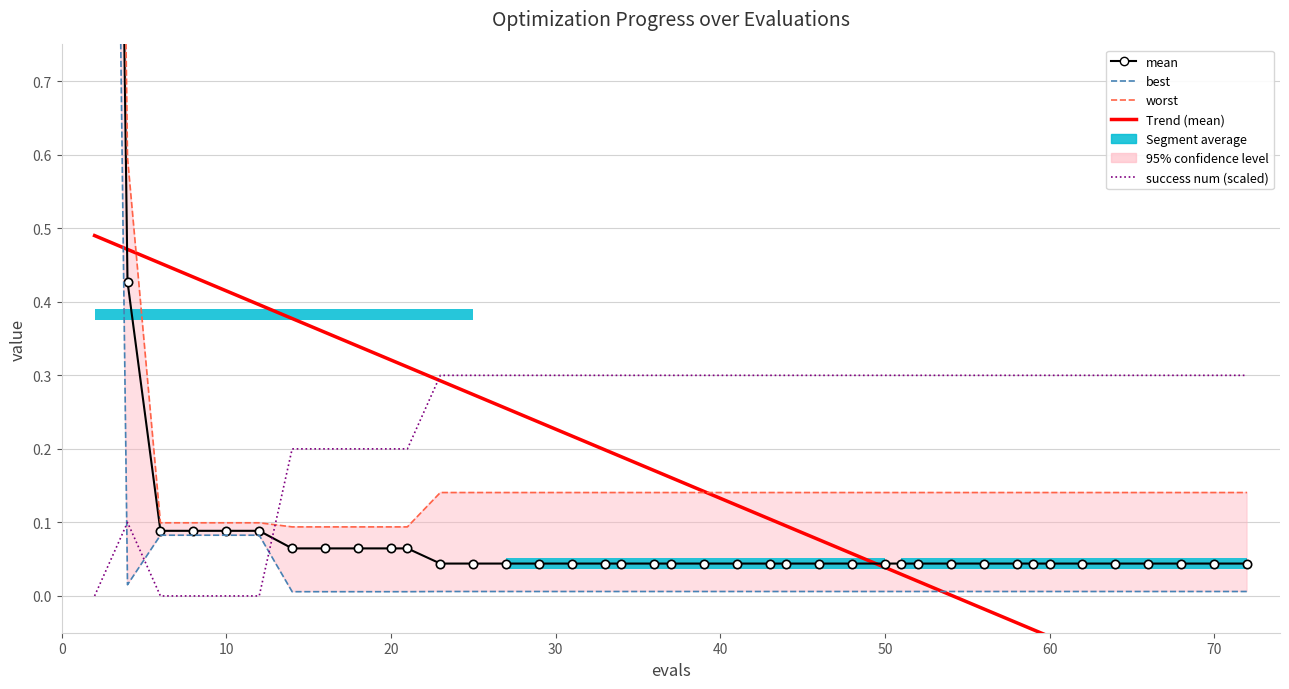

What is the average value of the worst series?

0.2